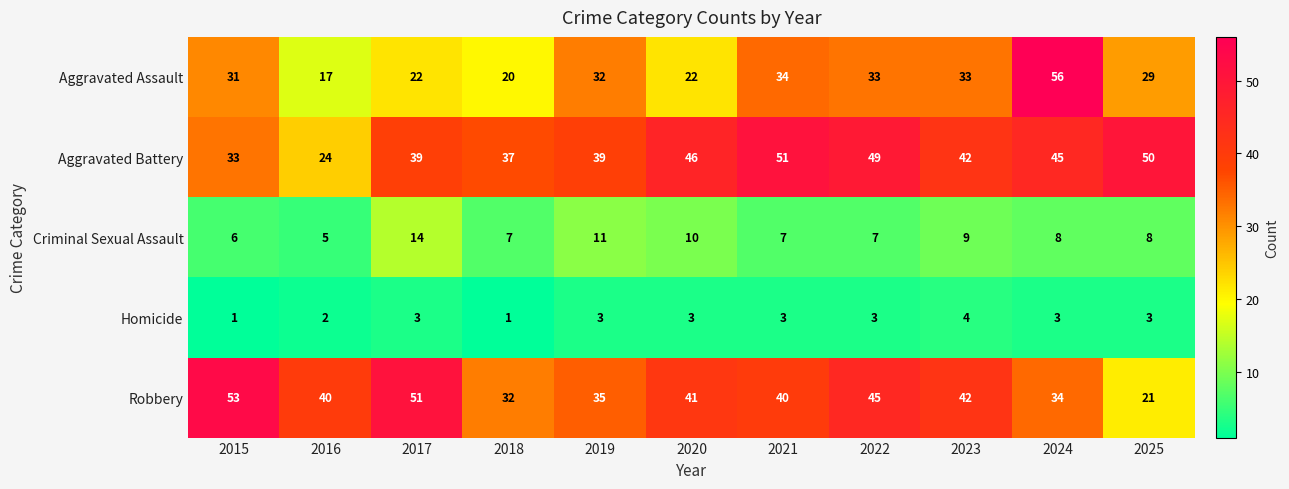

Which series has the widest spread of values?

Aggravated Assault